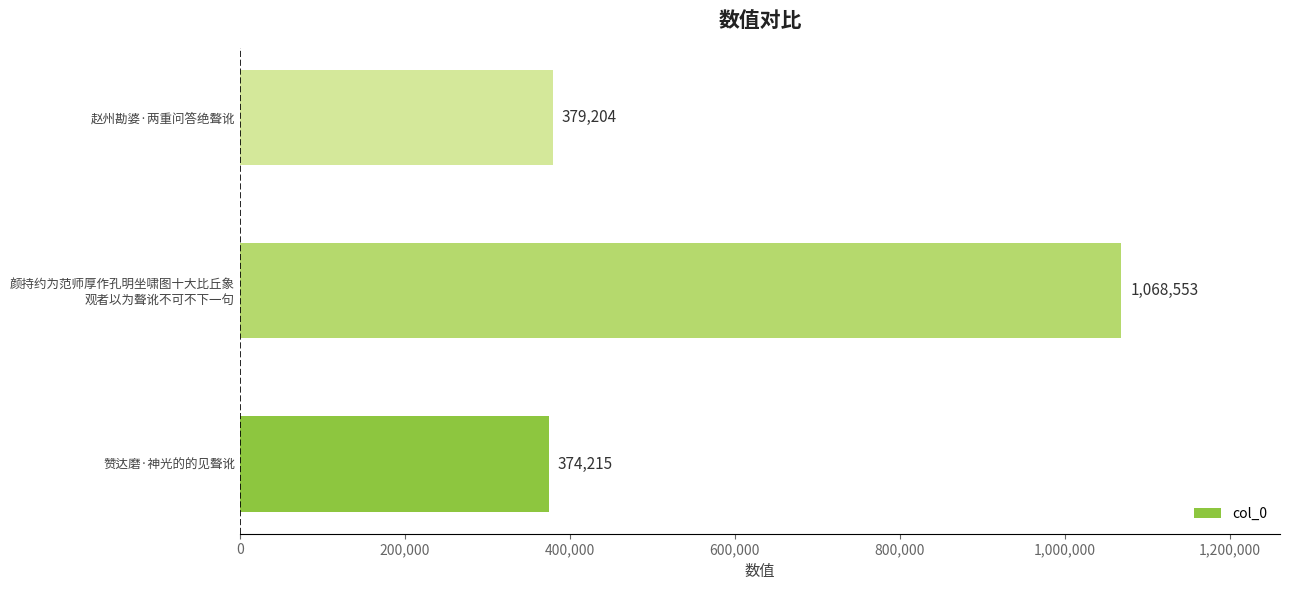

Reading top to bottom, list all the values displayed in this chart.

379204	1068553	374215